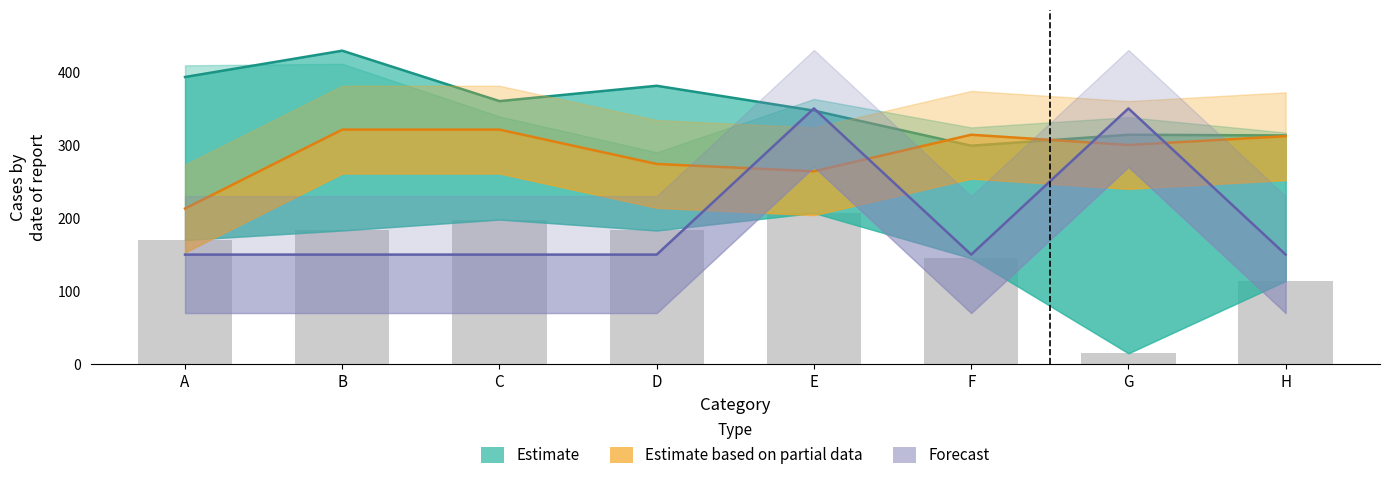

At which category is the sum across all series the highest?

E